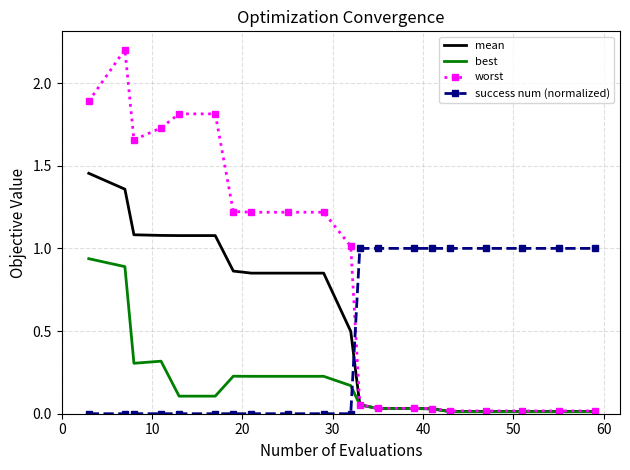

Which series has the largest total across all categories?

worst